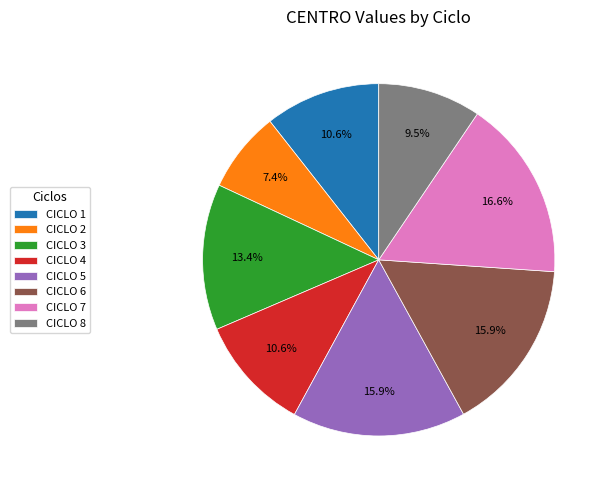

How many slices are in this pie chart?

8